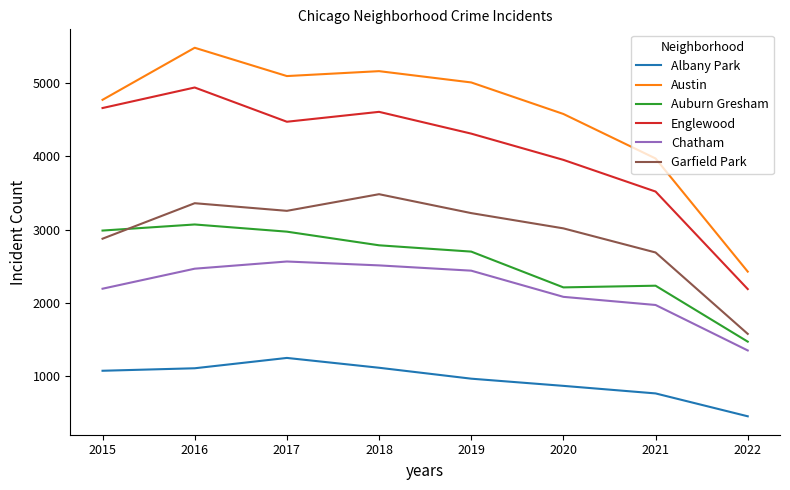

Rank the series by their maximum value, from highest to lowest.

Austin, Englewood, Garfield Park, Auburn Gresham, Chatham, Albany Park